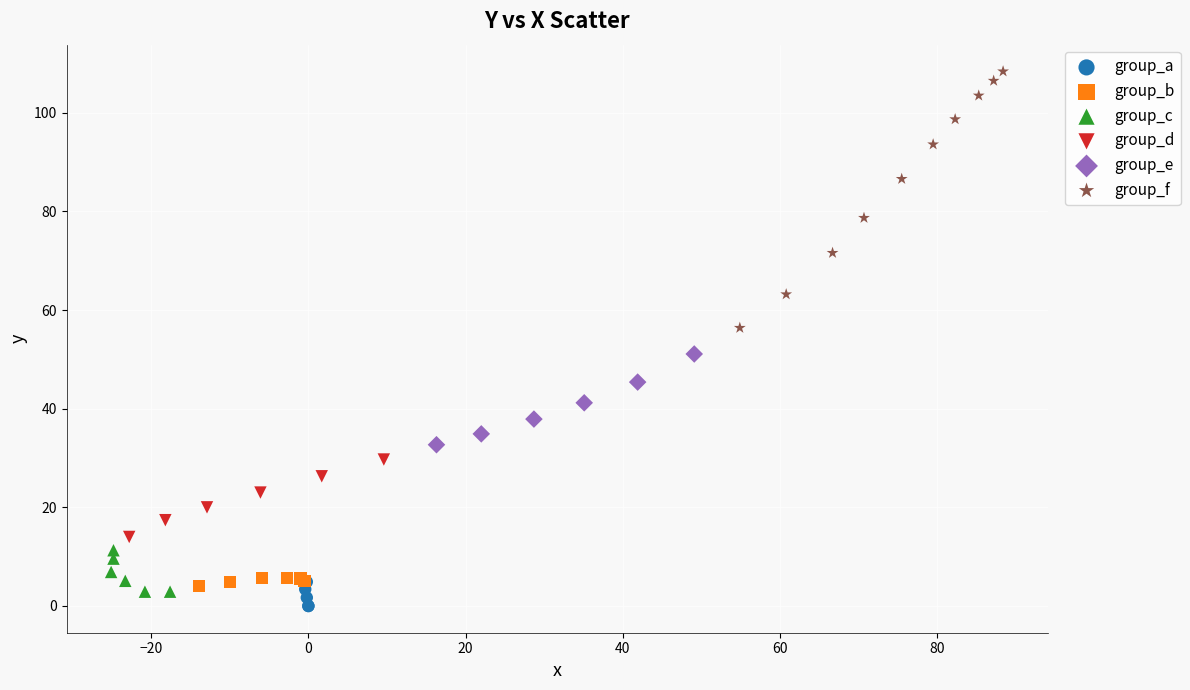

Which series reaches the maximum Y coordinate?

group_f